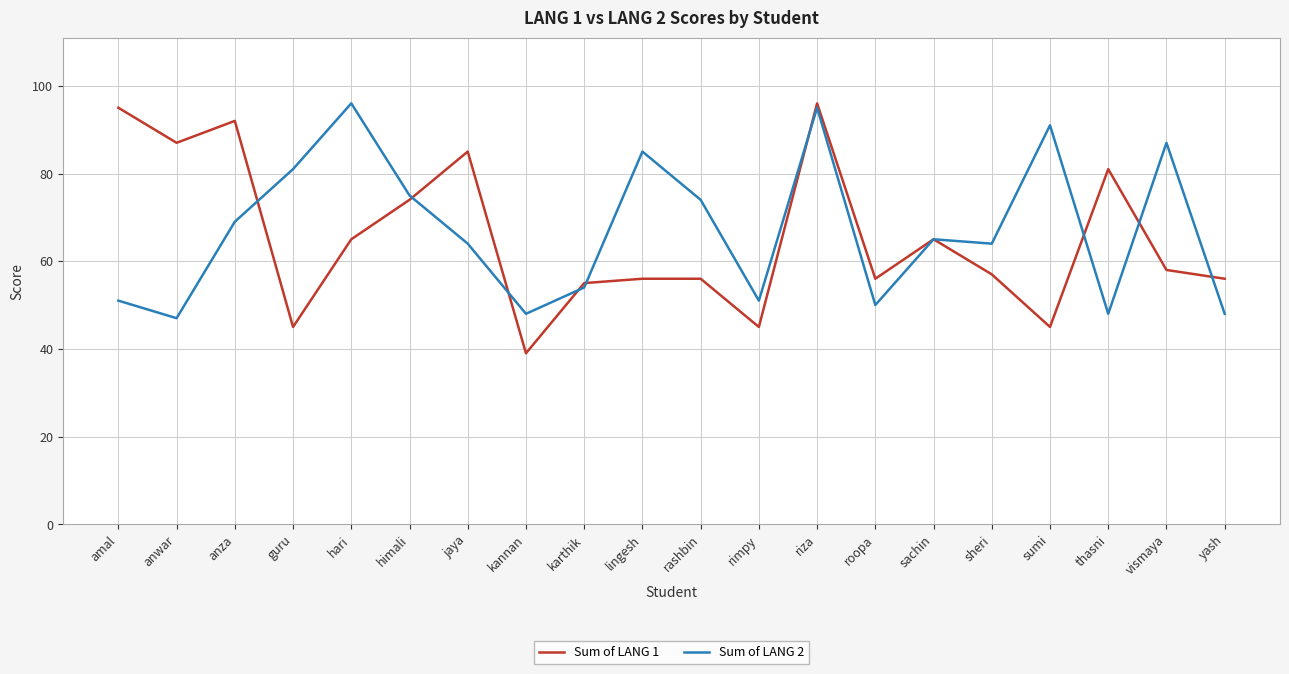

The Sum of LANG 1 series shows 74 at himali. True or false?

True